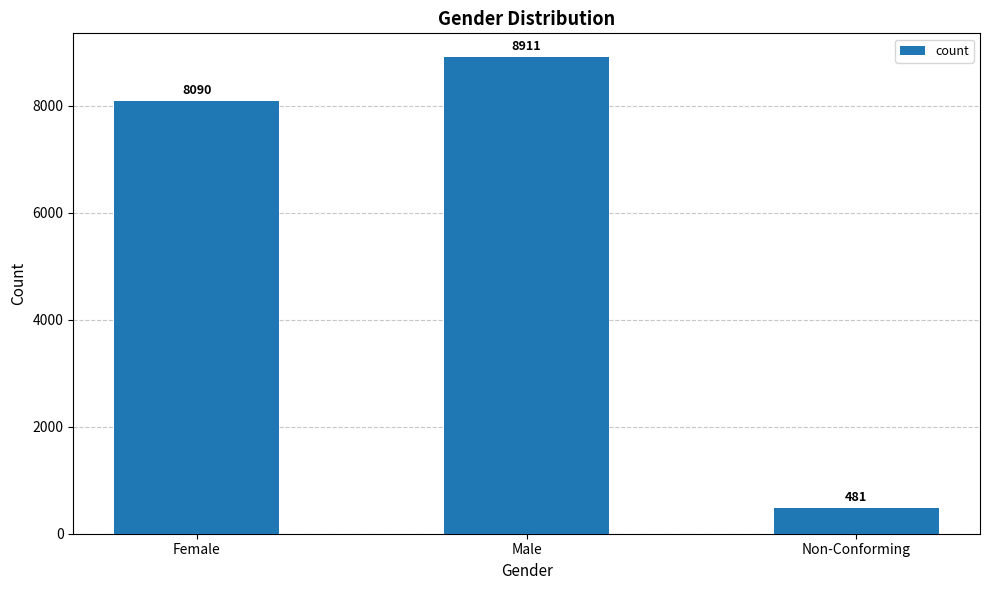

What is the change in value from Female to Non-Conforming?

-7609